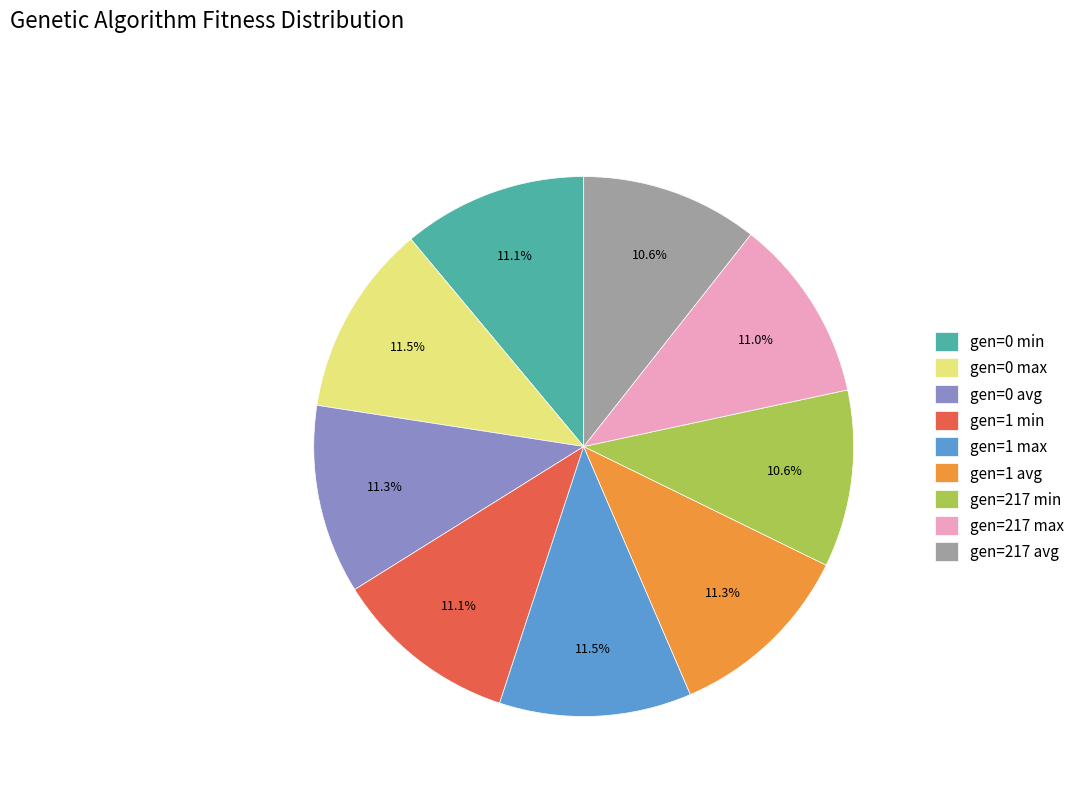

Approximately how many times larger is the value at gen=0 min compared to gen=217 min?

1.0